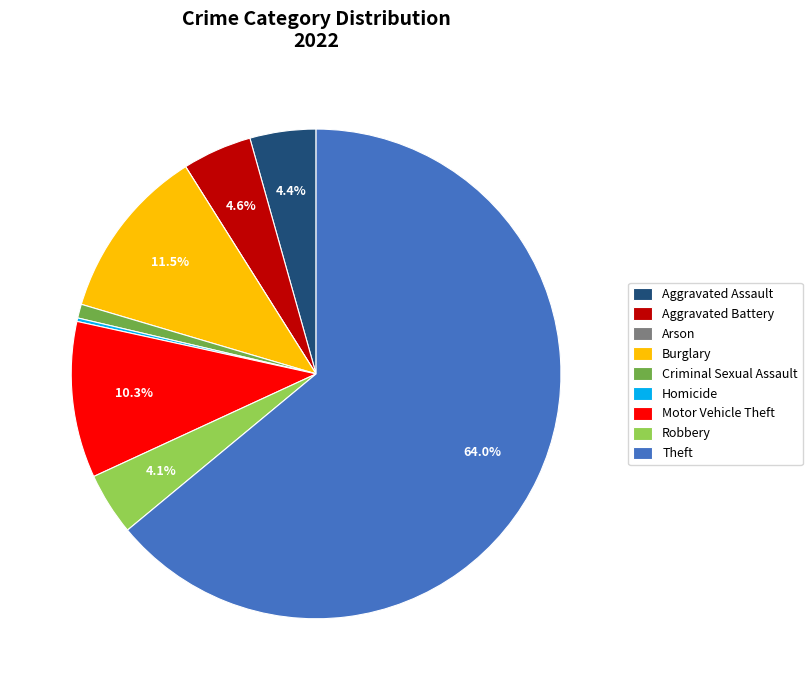

What is the ratio of the value at Burglary to the value at Motor Vehicle Theft?

1.1